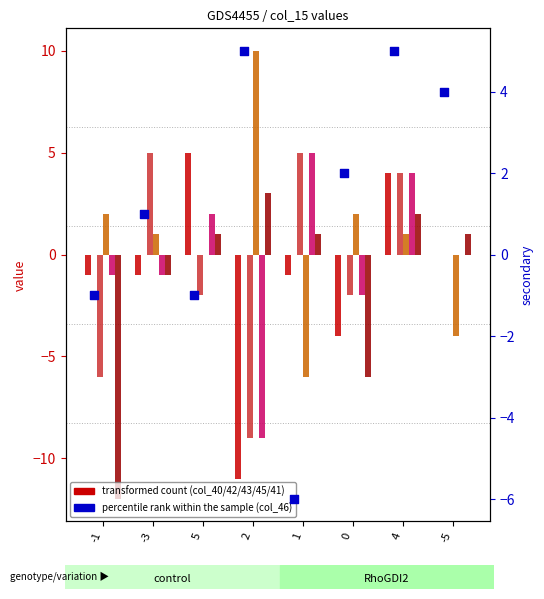

At which category is the sum across all series the highest?

4